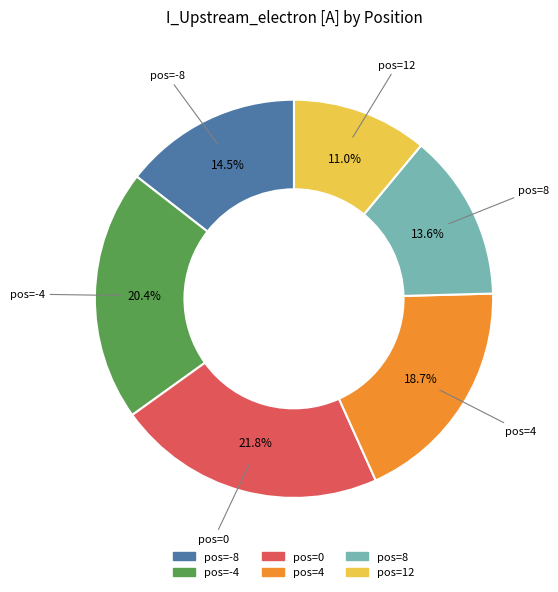

Is there any slice that represents more than half of the pie?

No